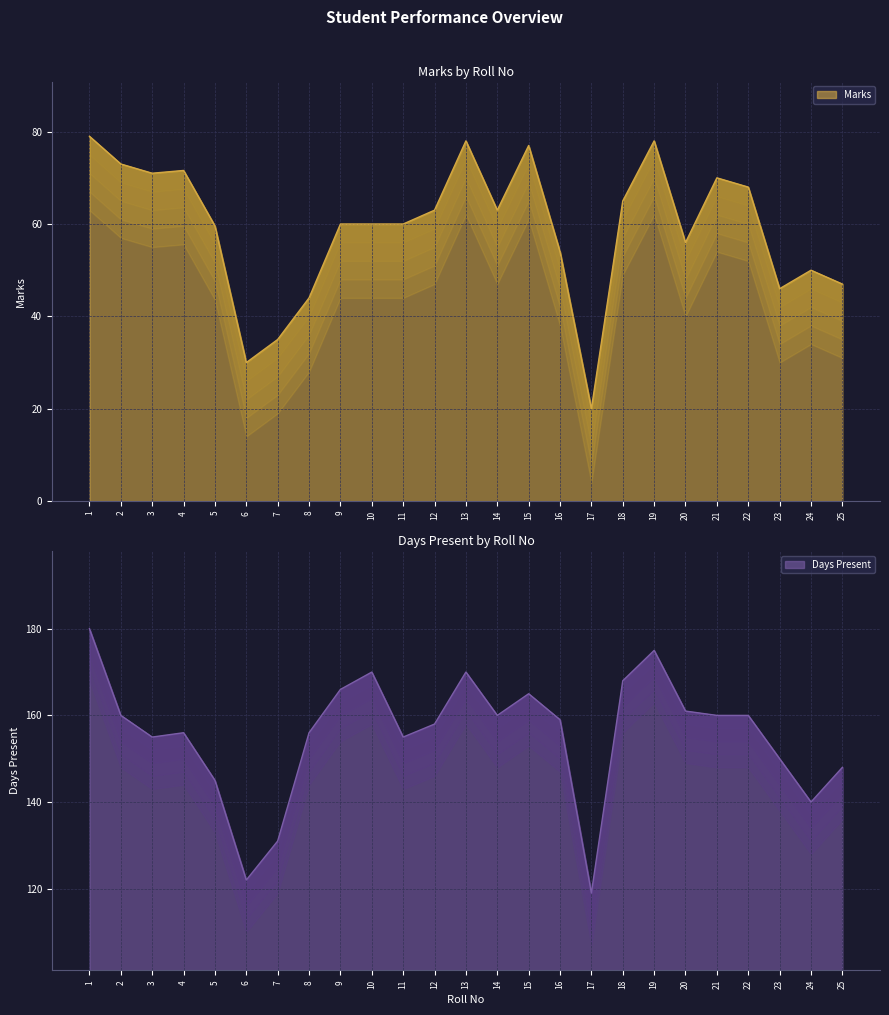

What is the difference between the maximum and minimum values in the Marks series?

59.0